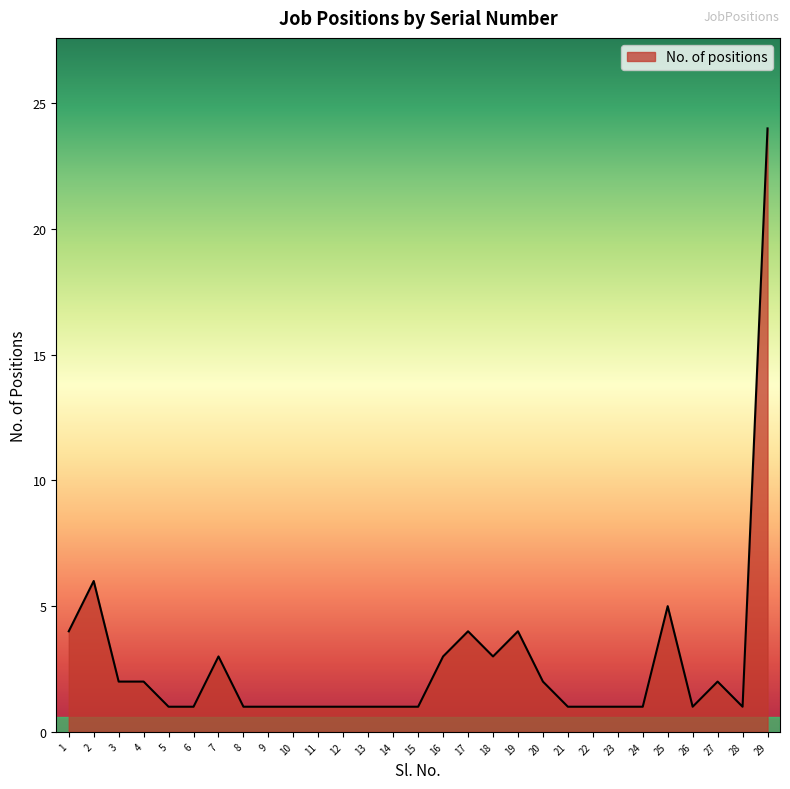

What is the smallest value displayed?

1